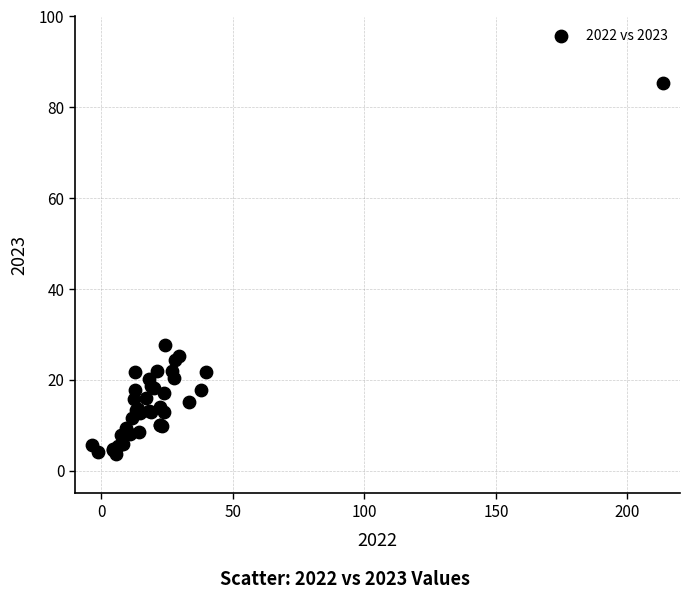

What Y value in the scatter plot is closest to 44?

27.6